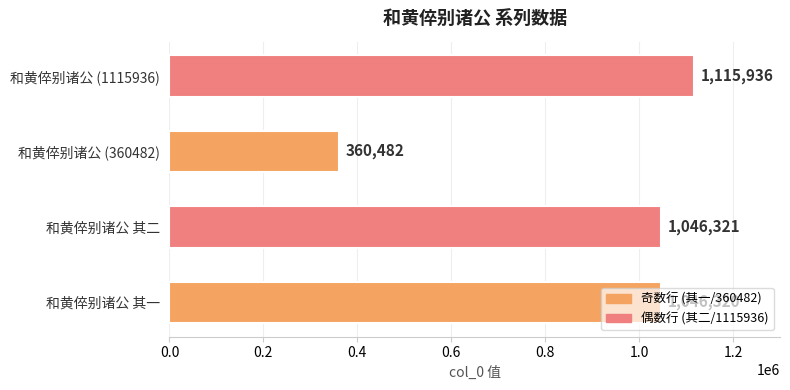

What is the greatest value displayed?

1115936